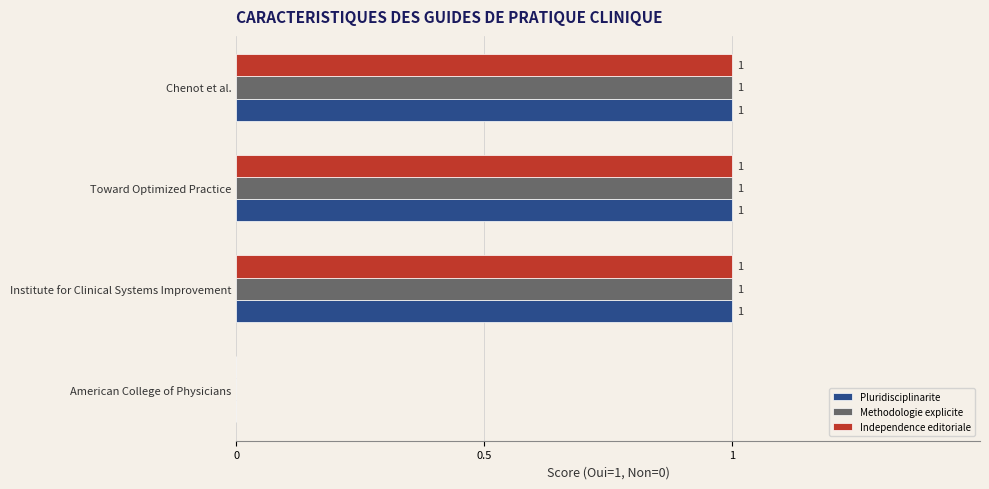

True or false: Pluridisciplinarite has a value of 1 at Institute for Clinical Systems Improvement.

True